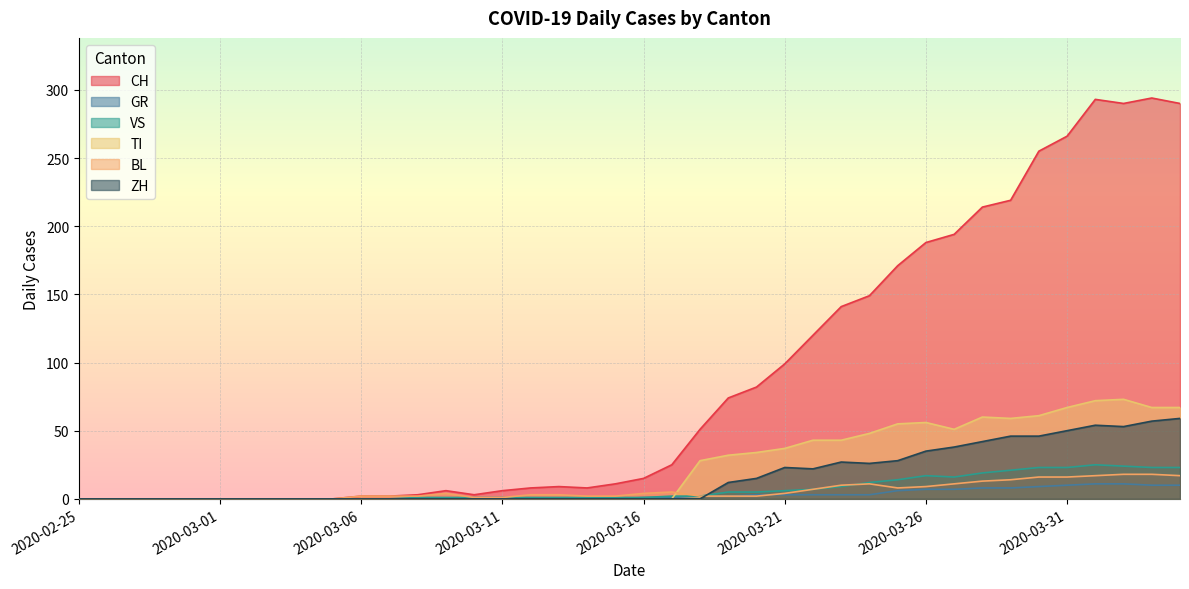

Is it true that GR equals 0 at 2020-02-28?

True